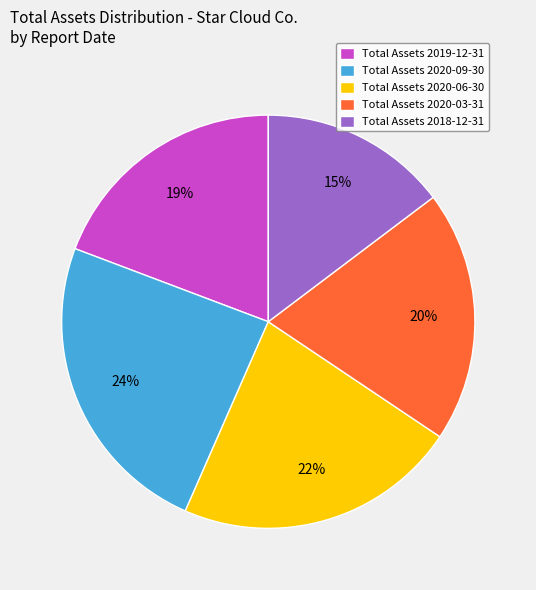

To the nearest percent, what is the difference between the largest and smallest slice percentages?

9%